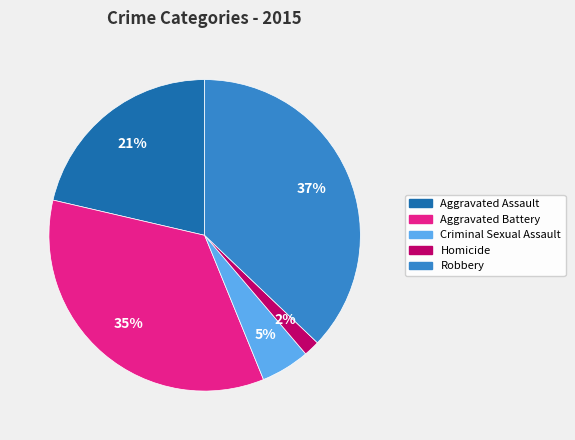

What is the ratio of the value at Robbery to the value at Aggravated Battery?

1.1